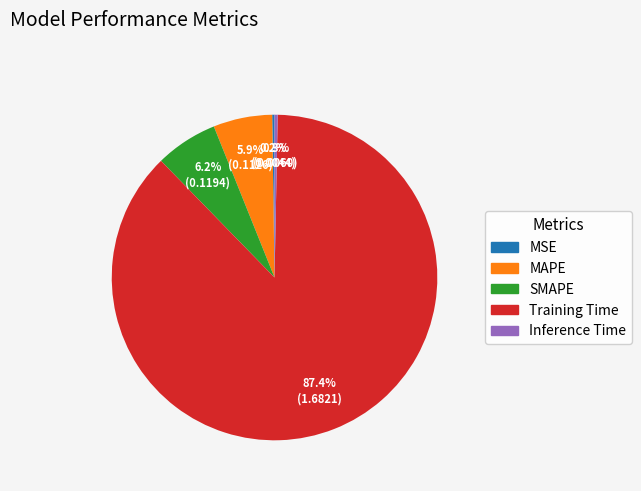

Is MAPE the majority of the pie?

No